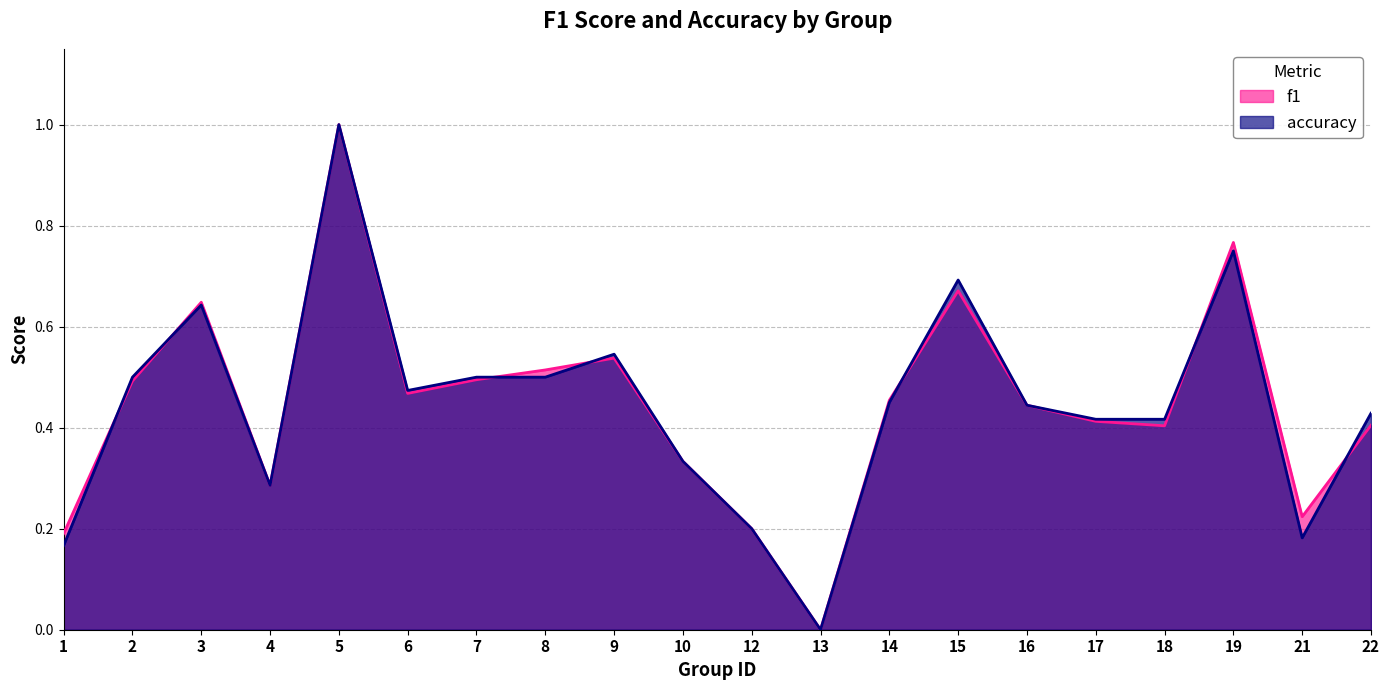

How many lines are shown in the chart?

2